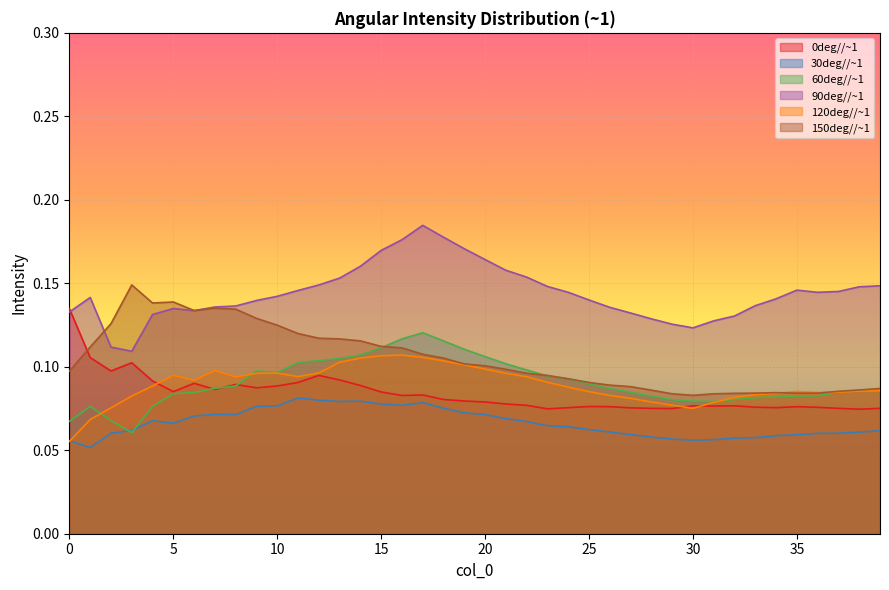

What are all the series names shown in the legend?

0deg//~1, 30deg//~1, 60deg//~1, 90deg//~1, 120deg//~1, 150deg//~1